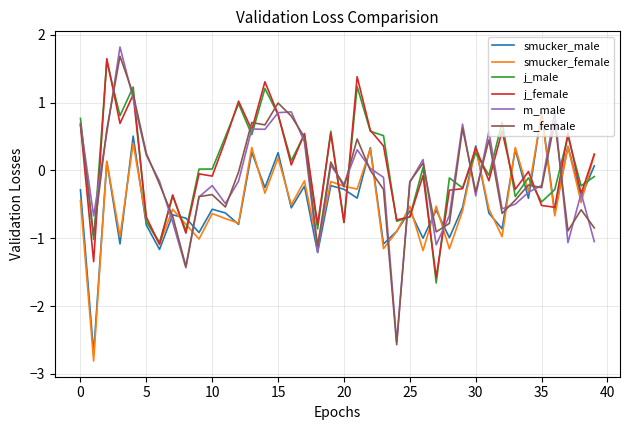

Which series has the largest range (max minus min)?

m_male